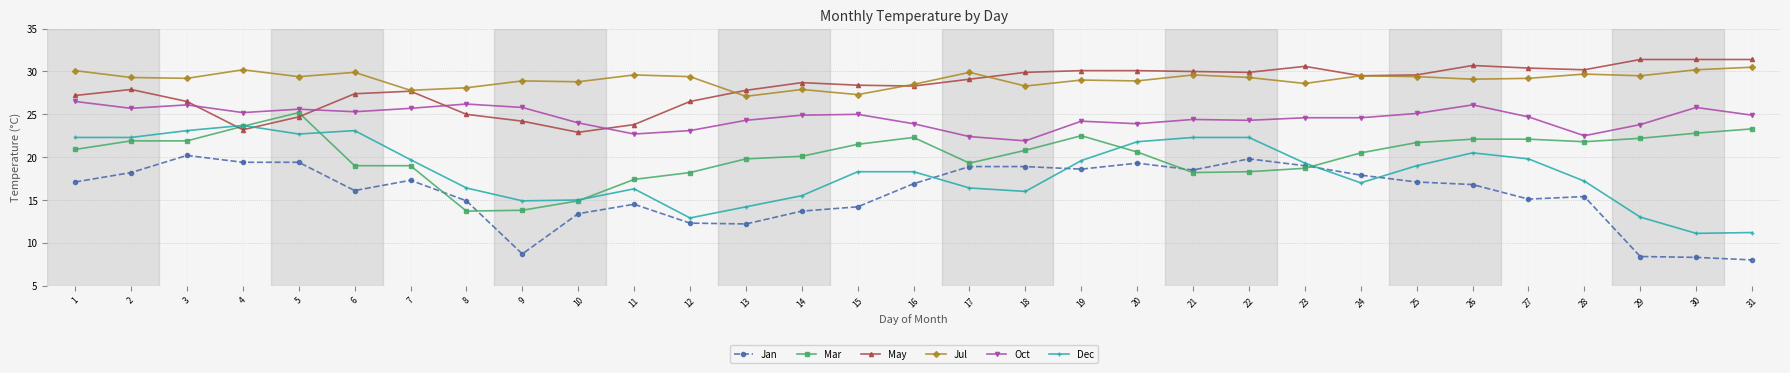

What is the sum of all Jan values?

488.5